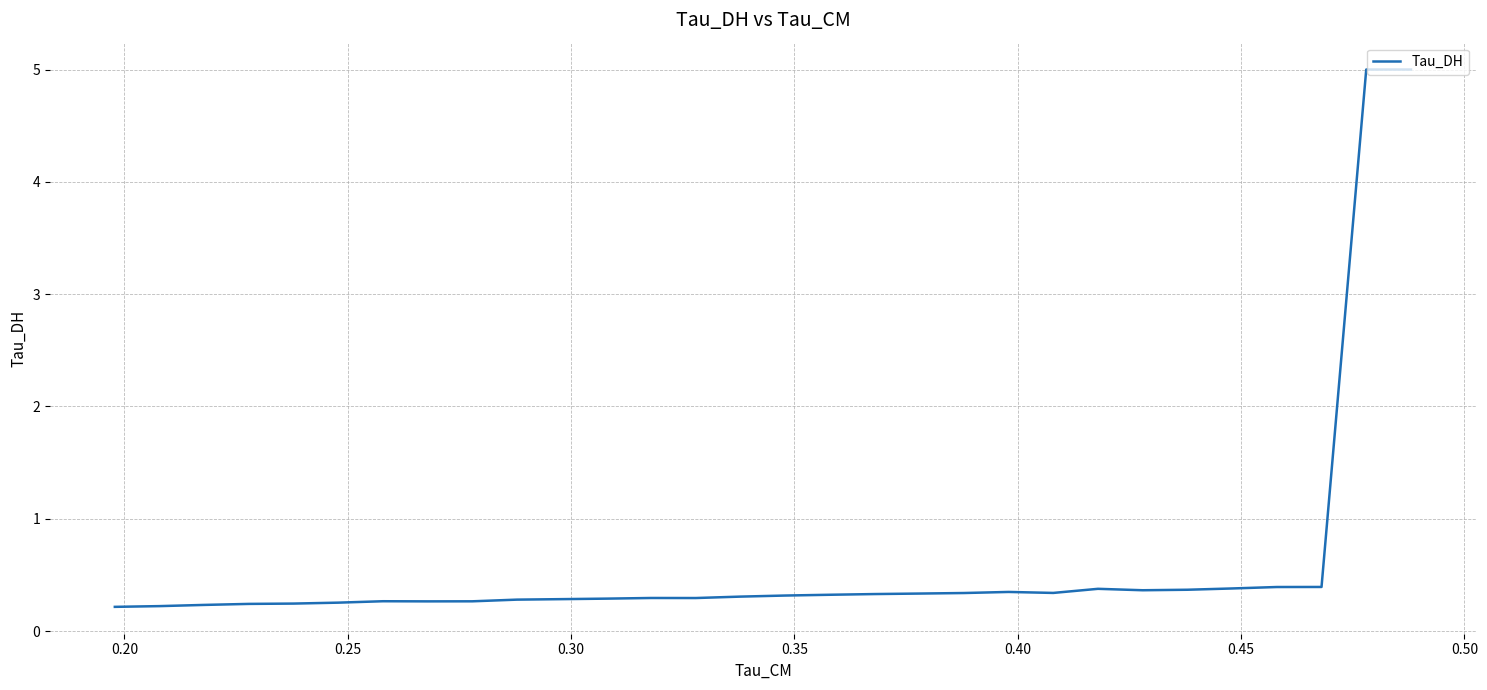

What is the difference between the maximum and minimum values?

4.8